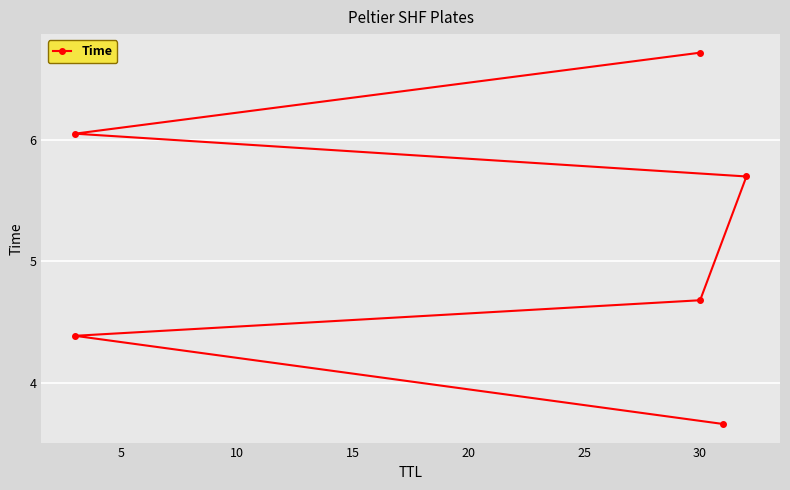

What is the smallest value displayed?

3.7